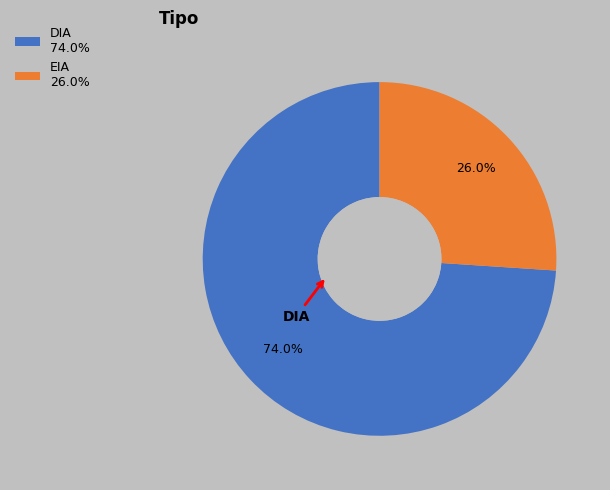

Rank the categories by value from highest to lowest.

DIA, EIA